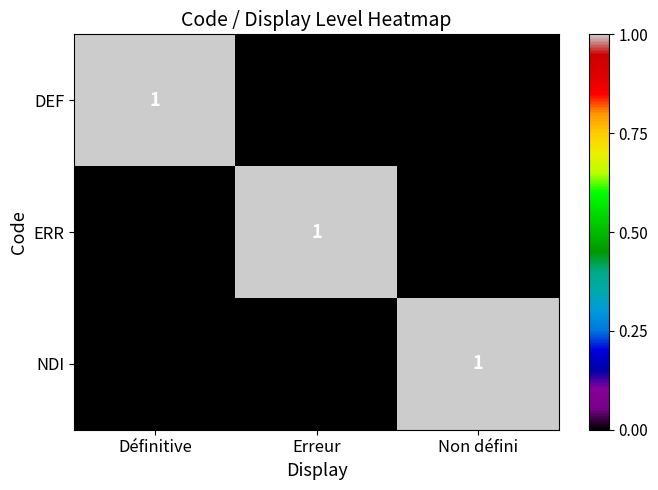

Reading left to right, extract all data points from this chart.

DEF: Définitive=1	Erreur=0	Non défini=0
ERR: Définitive=0	Erreur=1	Non défini=0
NDI: Définitive=0	Erreur=0	Non défini=1